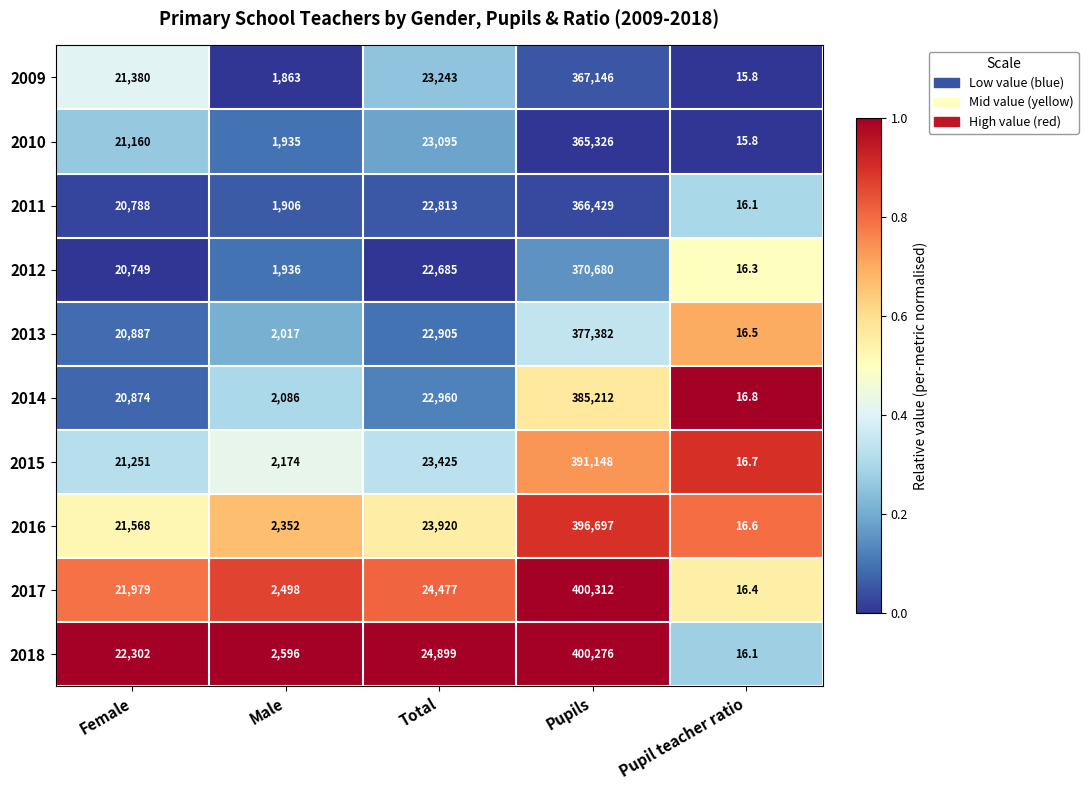

What is the average value of the 2011 series?

82390.4